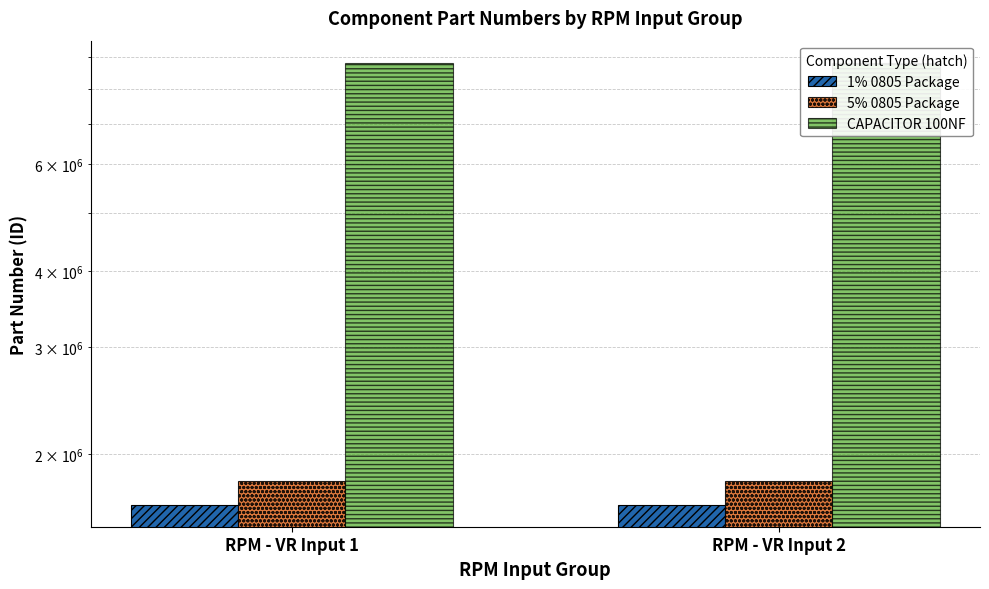

How many bars are there in each group?

3